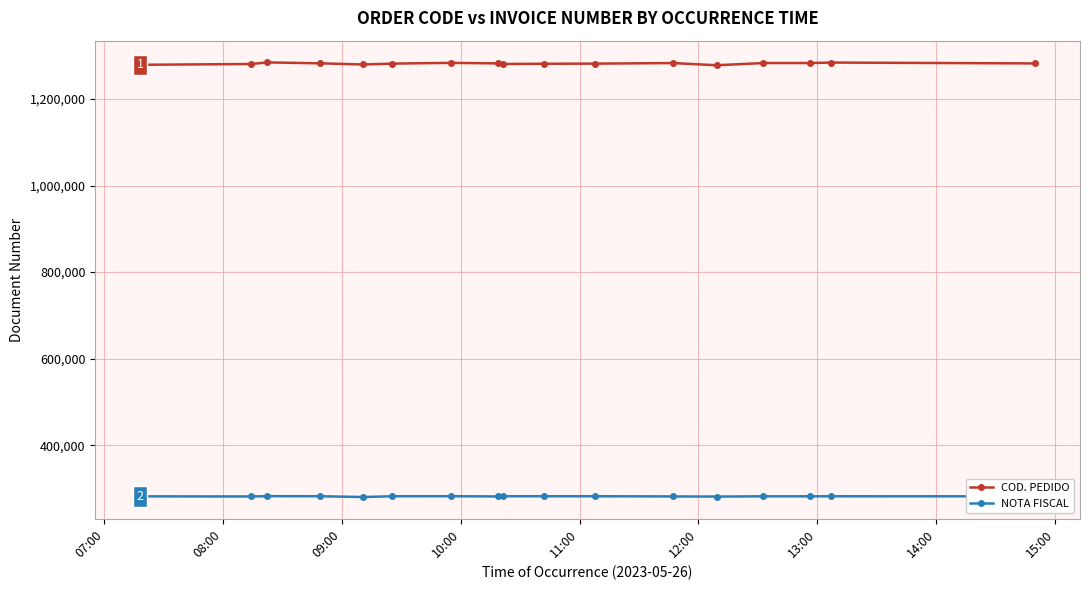

What is the greatest value displayed?

1284621